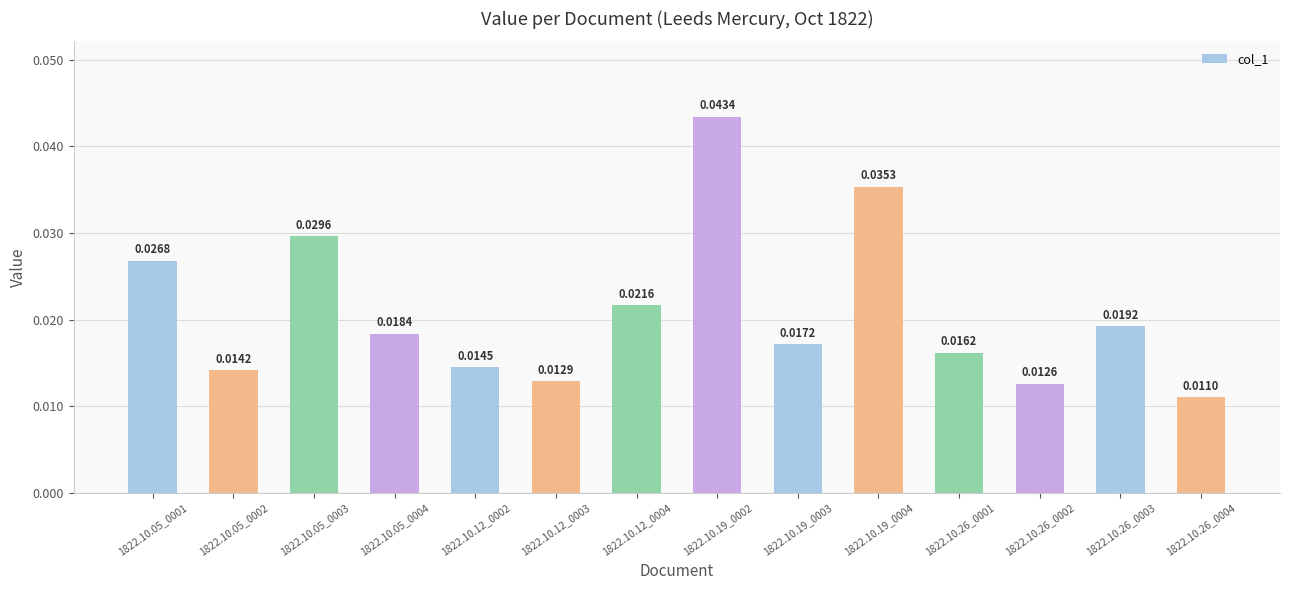

Rank the categories by value from lowest to highest.

1822.10.26_0004, 1822.10.26_0002, 1822.10.12_0003, 1822.10.05_0002, 1822.10.12_0002, 1822.10.26_0001, 1822.10.19_0003, 1822.10.05_0004, 1822.10.26_0003, 1822.10.12_0004, 1822.10.05_0001, 1822.10.05_0003, 1822.10.19_0004, 1822.10.19_0002